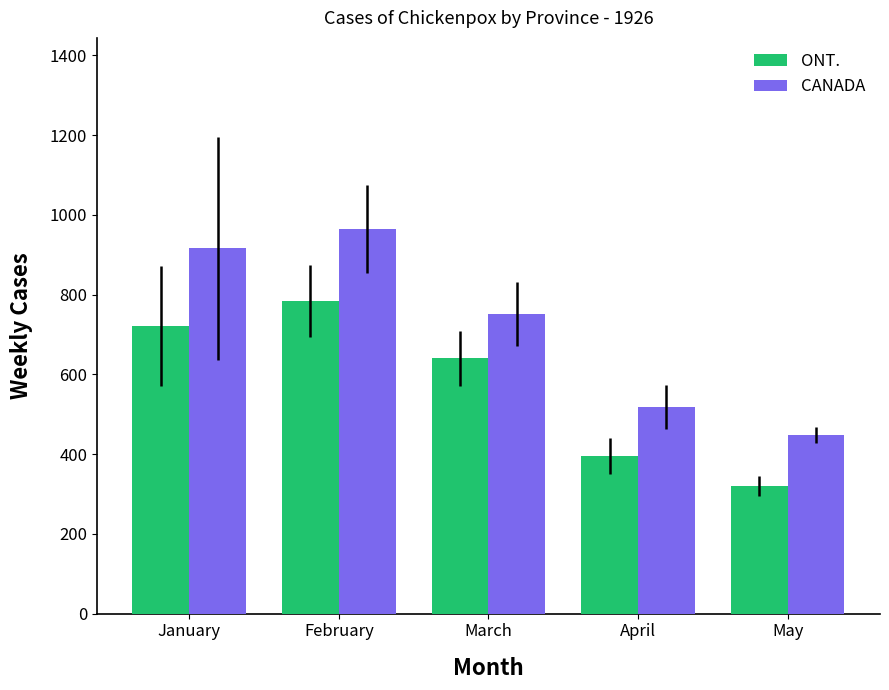

How many bars are there in total?

10